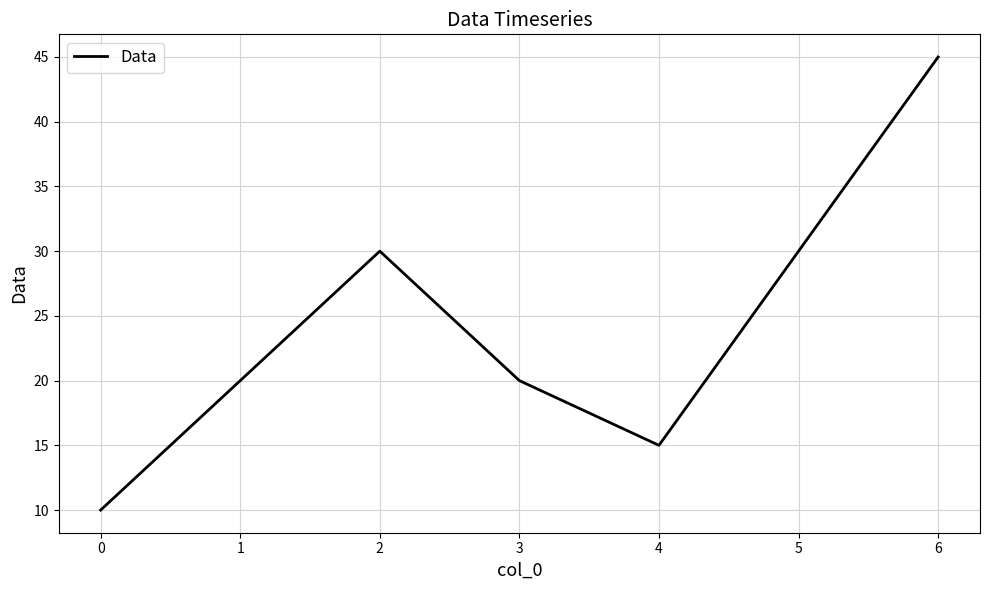

The value at 0 is 13. True or false?

False